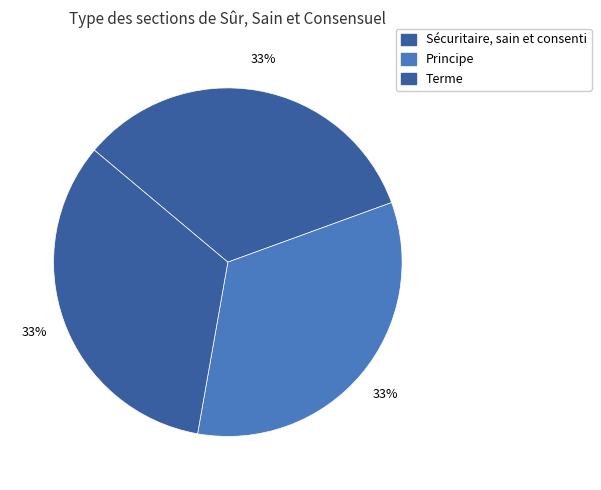

To the nearest percent, what portion does Terme represent?

67%